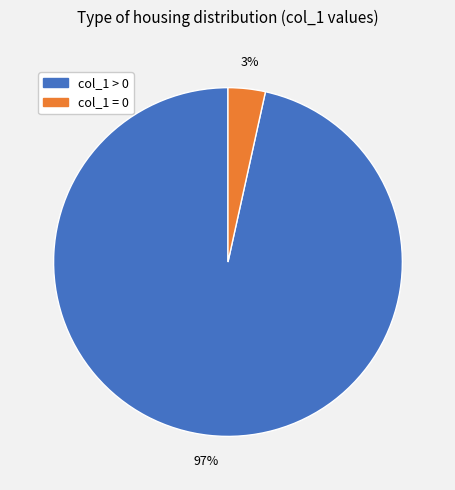

To the nearest percent, what is the average slice percentage?

50%